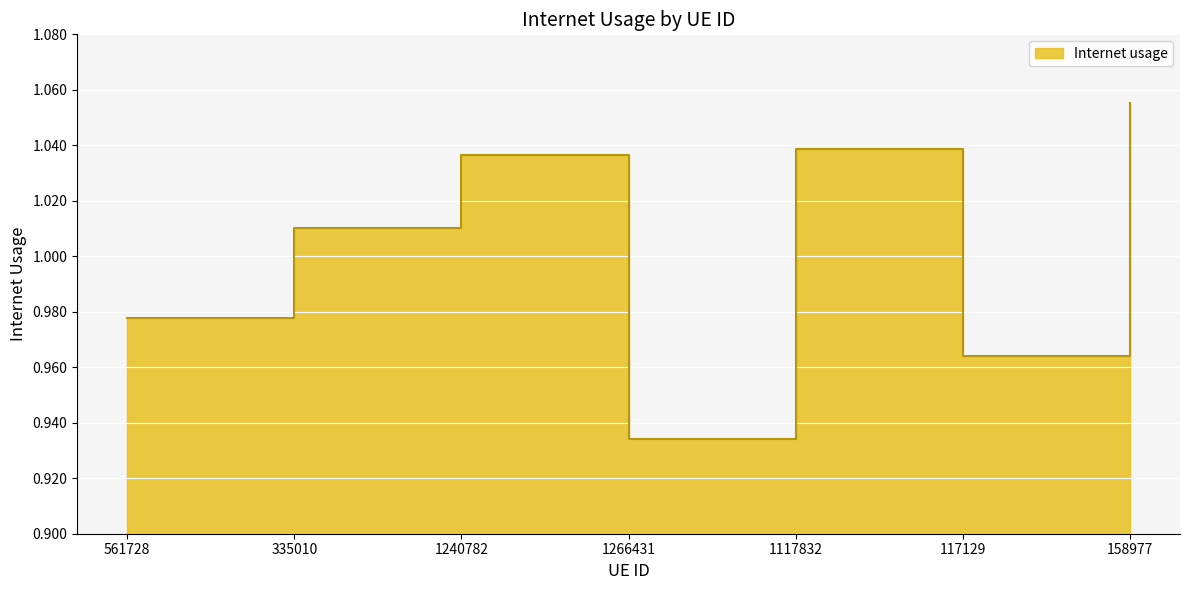

Is it true that the value at 1266431 is 0.9?

True